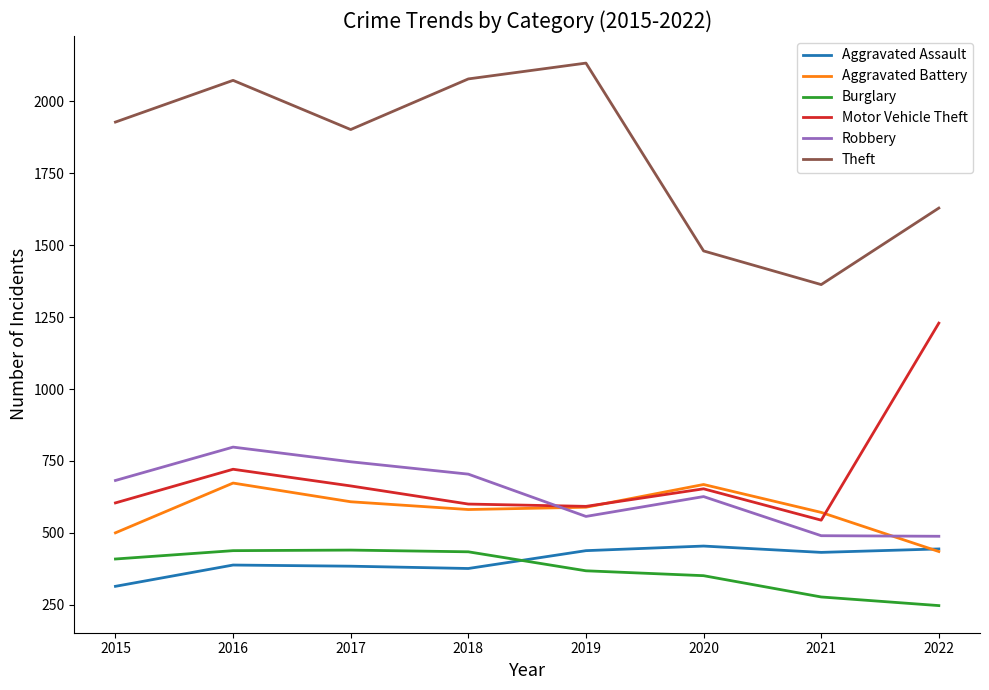

What are all the series names shown in the legend?

Aggravated Assault, Aggravated Battery, Burglary, Motor Vehicle Theft, Robbery, Theft